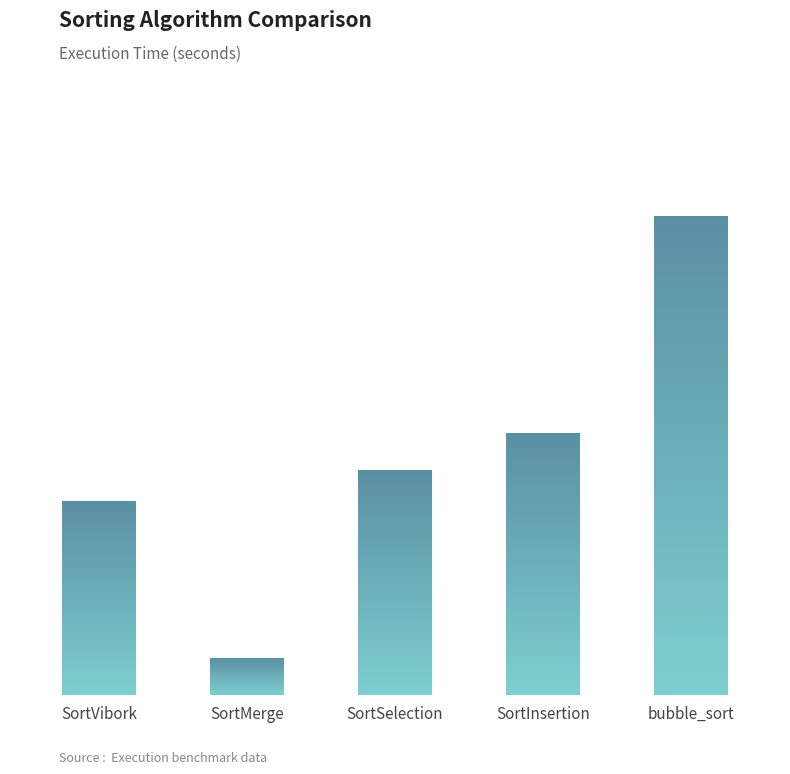

Reading right to left, list all the values displayed in this chart.

0.1	0.0	0.0	0.0	0.0